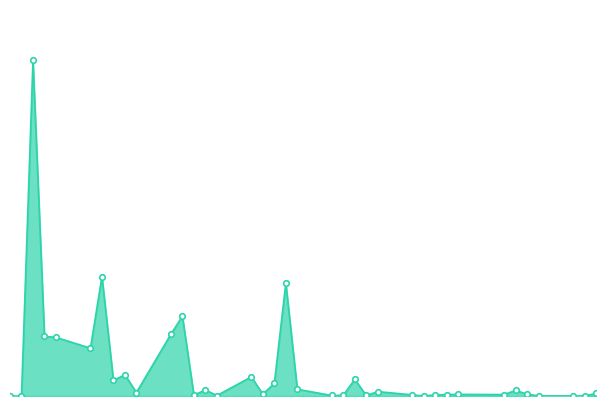

Where is the first local minimum?

2022-06-13